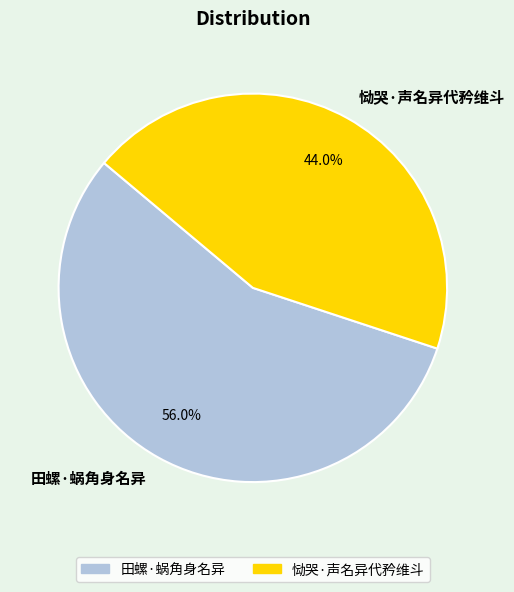

To the nearest percent, what is the difference between the largest and smallest slice percentages?

12%